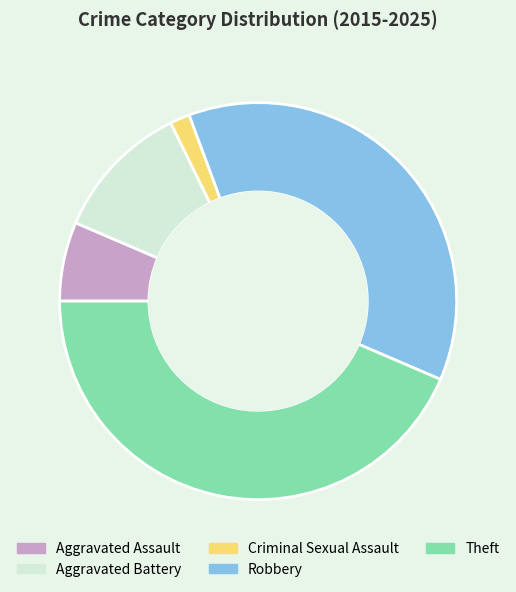

True or false: Aggravated Battery accounts for 1% of the total.

False